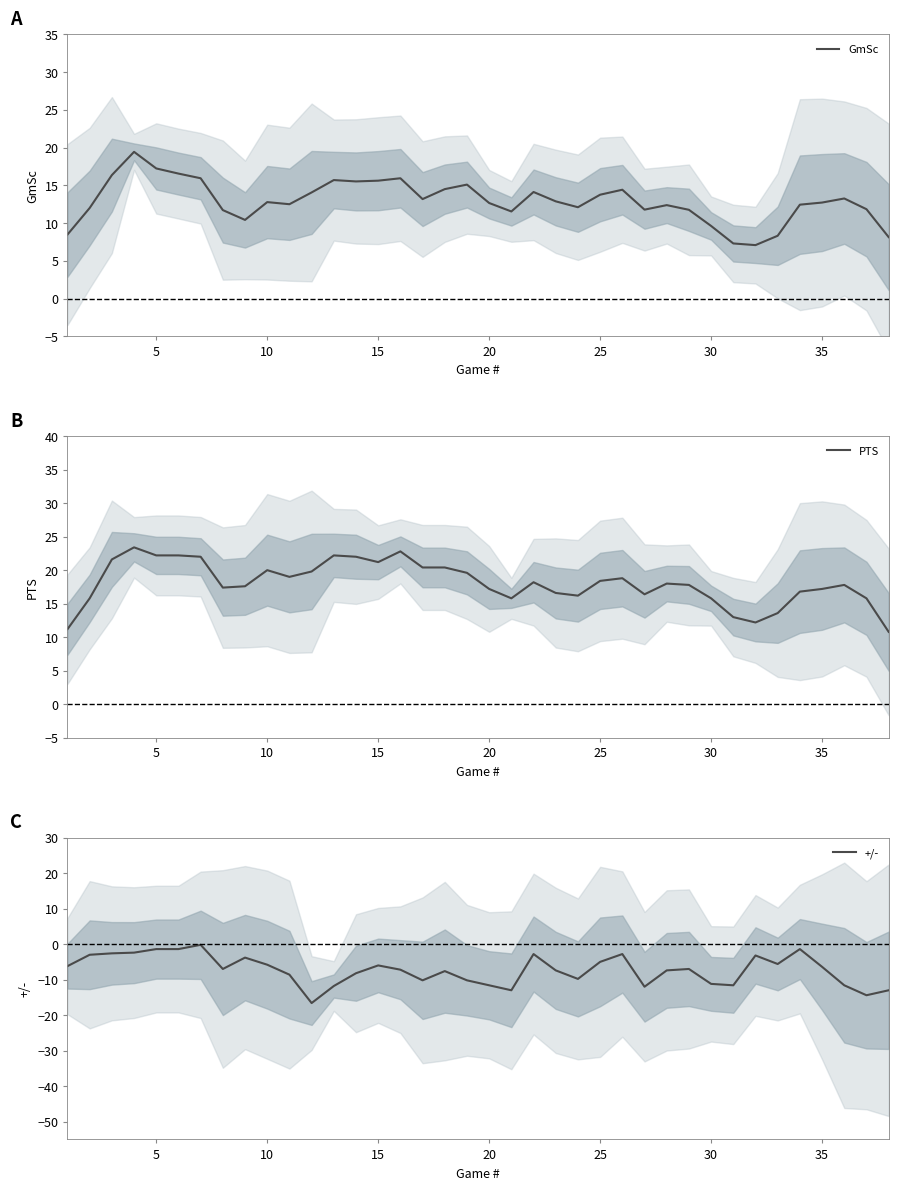

True or false: GmSc has a value of 13.8 at 25.

True